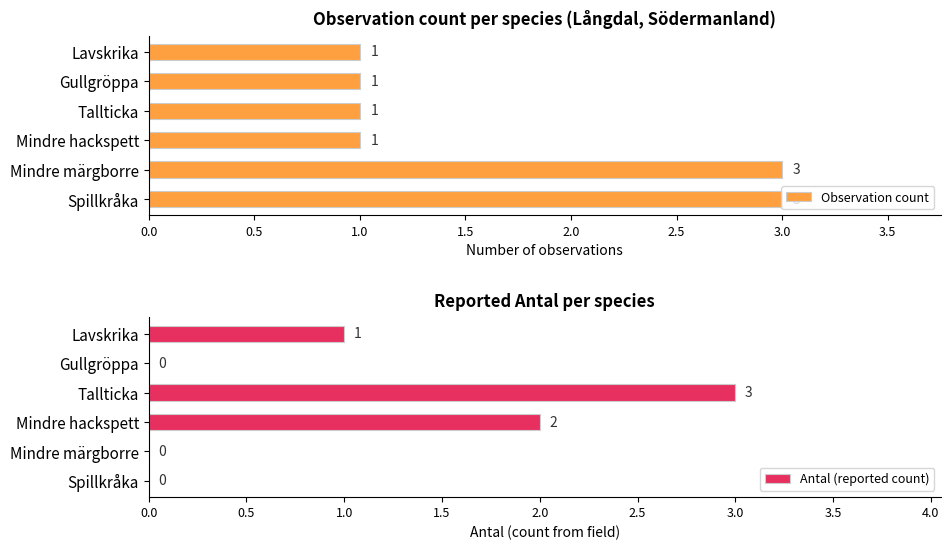

Count the Observation count values in the range 1 to 3.

6